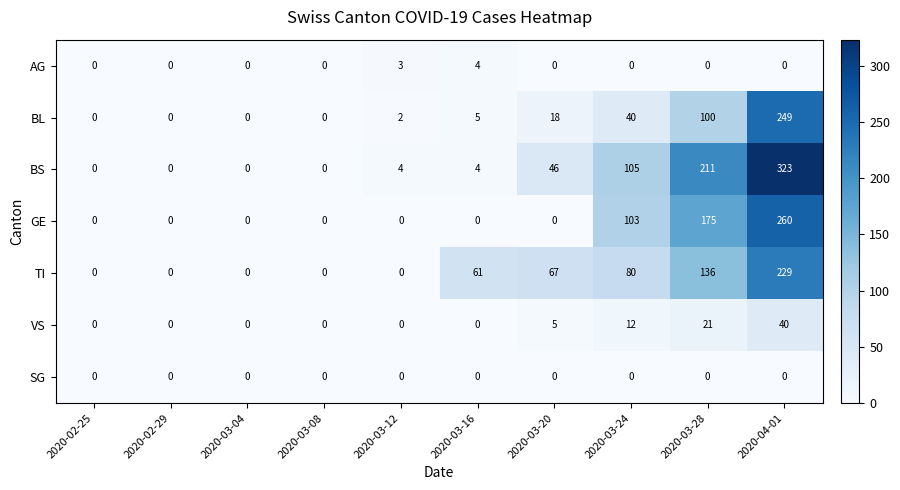

What is the difference between the maximum and minimum values in the BS series?

323